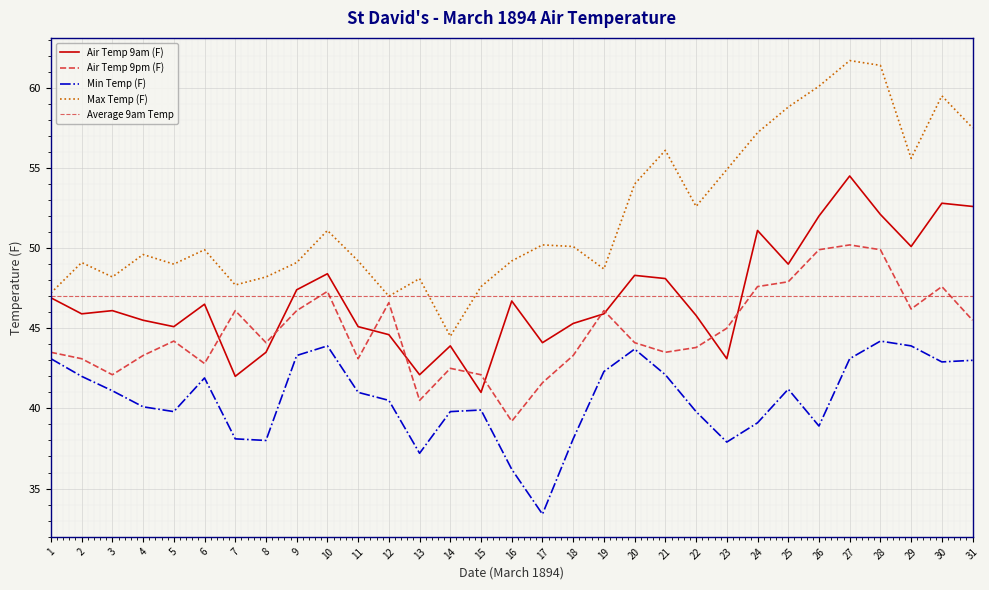

The Air Temp 9am (F) series shows 62.3 at 17. True or false?

False